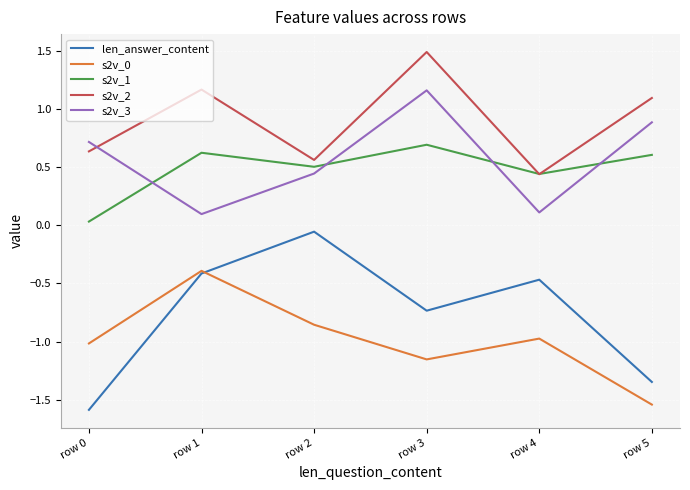

Is it true that s2v_3 equals 0.1 at row 0?

False